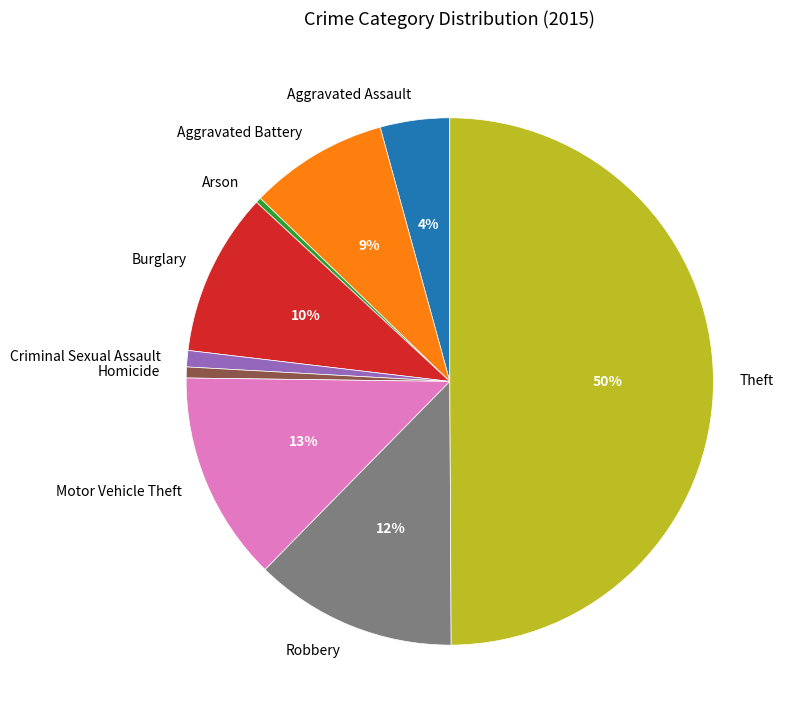

Is it true that Arson is 0% of the pie?

True